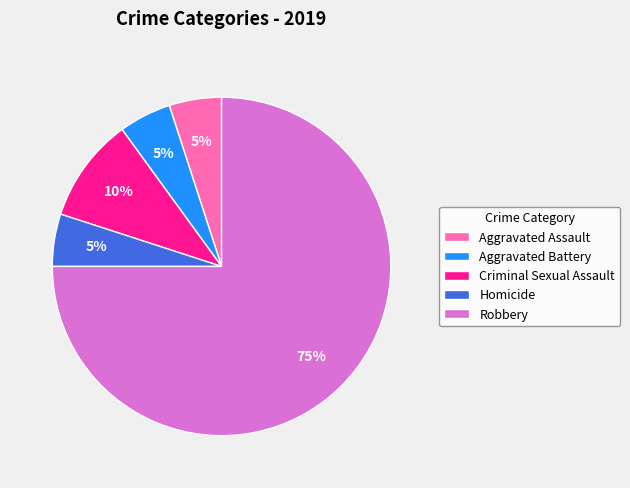

Is the sum of Aggravated Battery and Homicide greater than half?

No